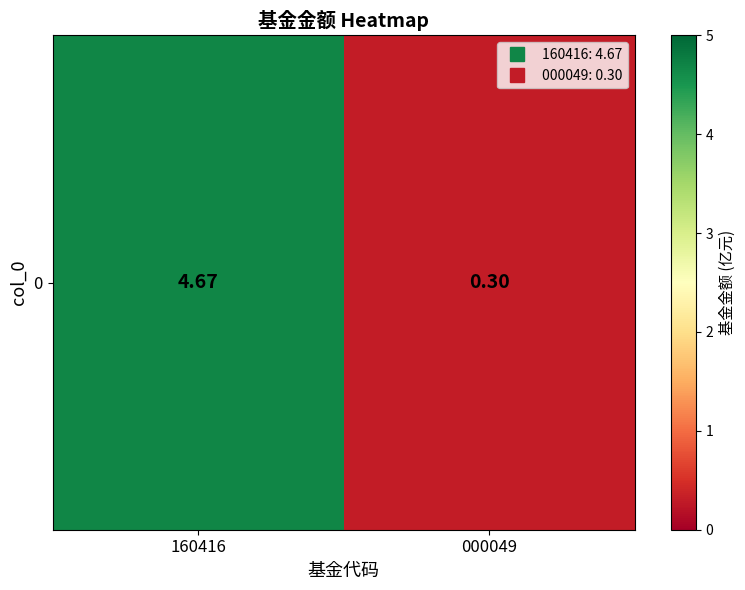

How many distinct data groups are displayed?

1